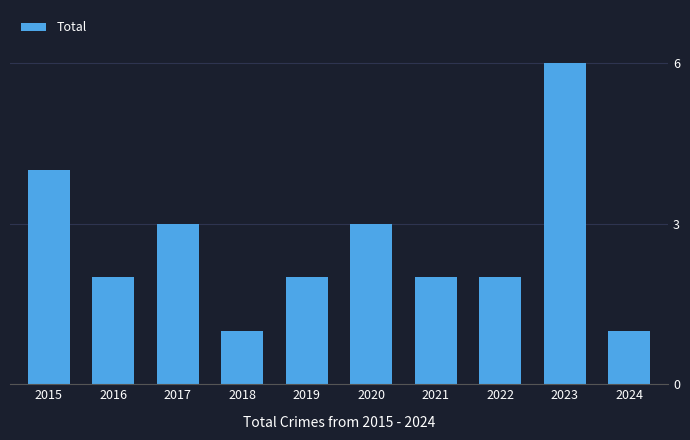

Approximately how many times larger is the value at 2018 compared to 2021?

0.5